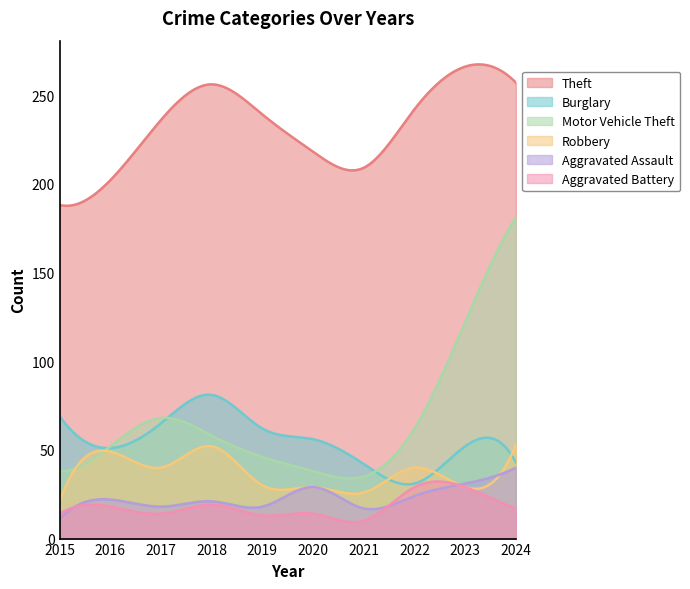

True or false: Aggravated Assault and Theft intersect in this chart.

False